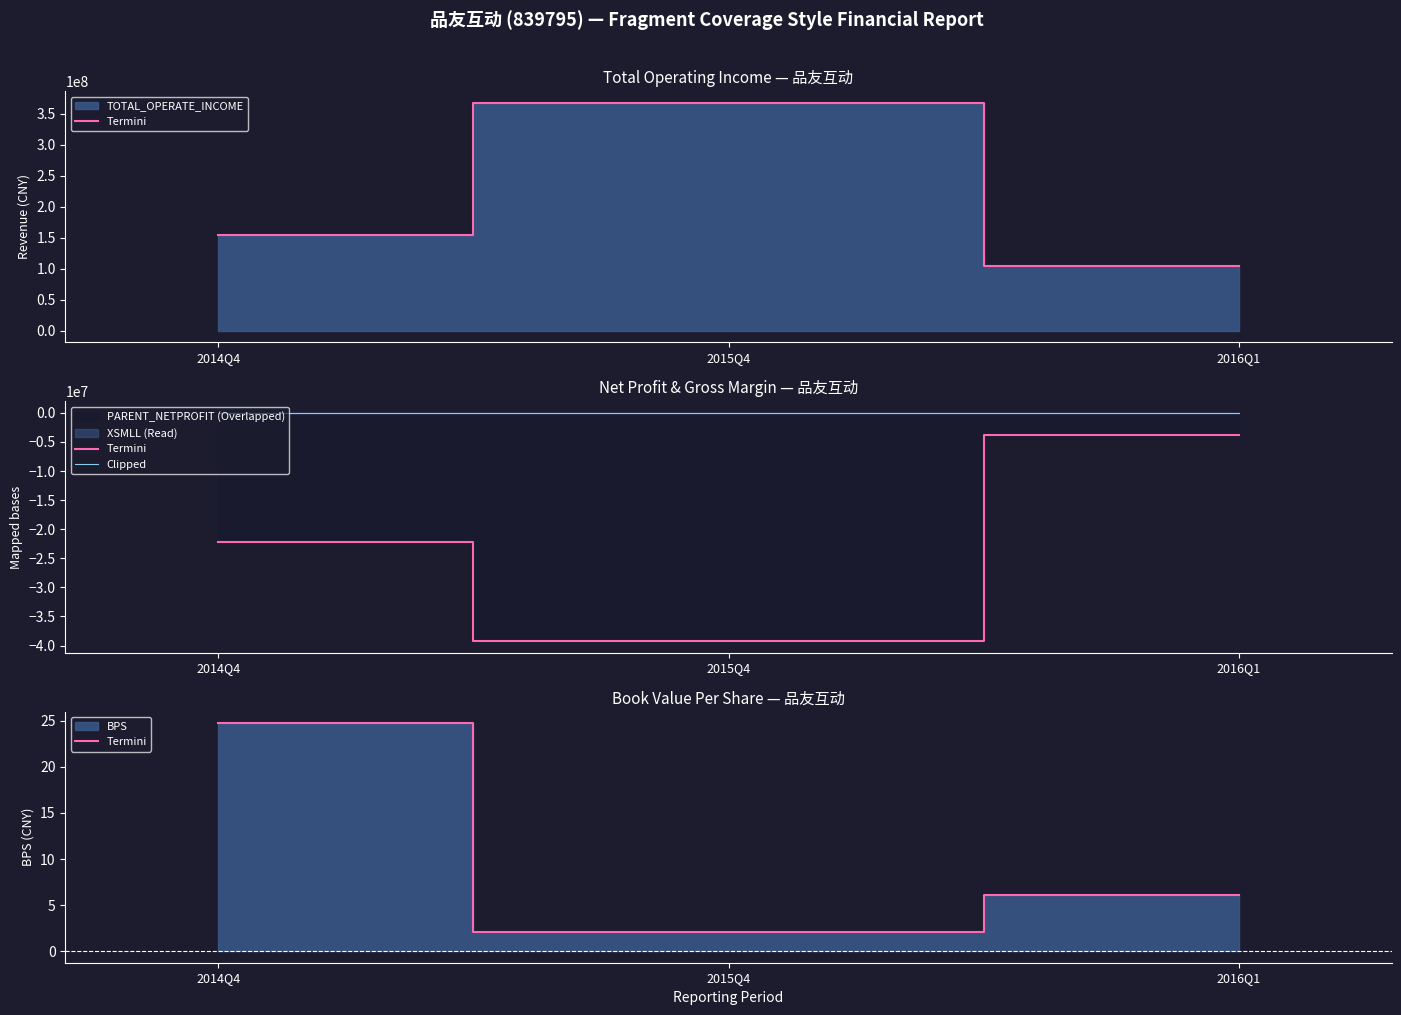

Between 2014Q4 and 2016Q1, which series saw the biggest shift?

Termini